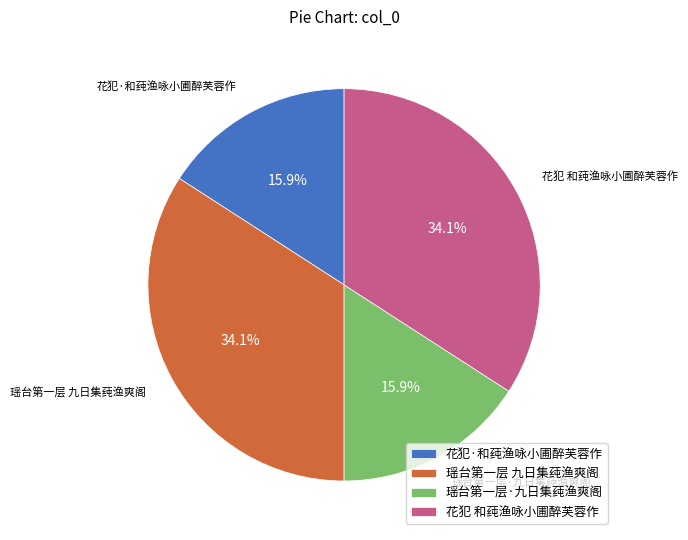

What percentage do 瑶台第一层·九日集莼渔爽阁 and 瑶台第一层 九日集莼渔爽阁 together represent?

50.0%